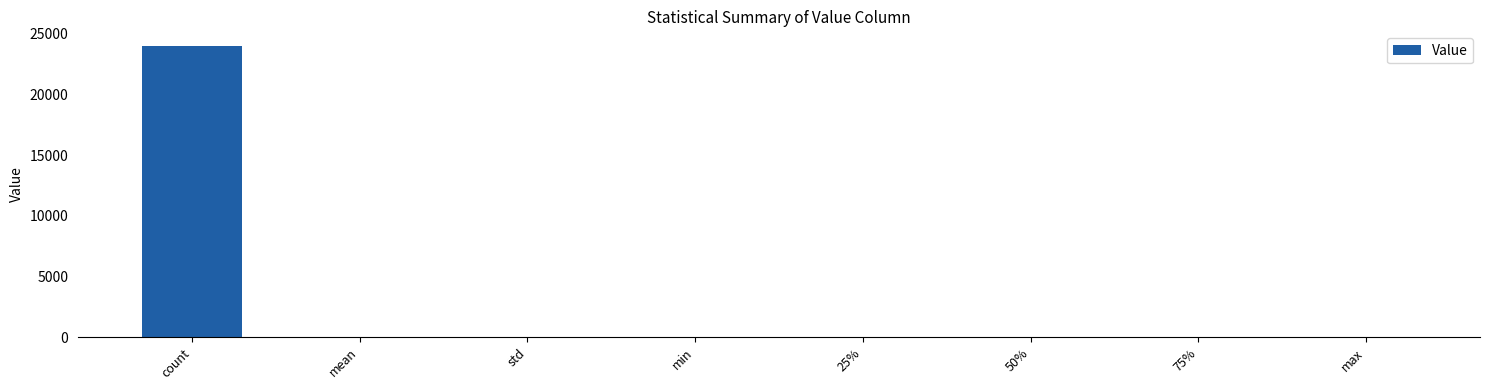

The chart shows a value of 23991.0 at count. True or false?

True